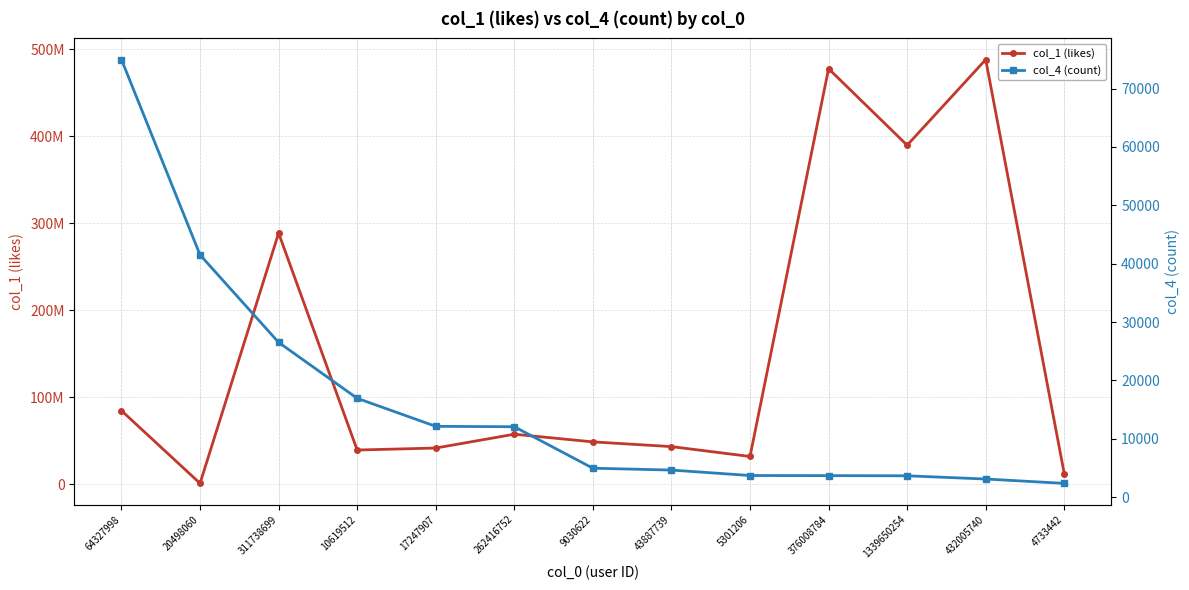

What is the label of the 7th point from the left?

9030622